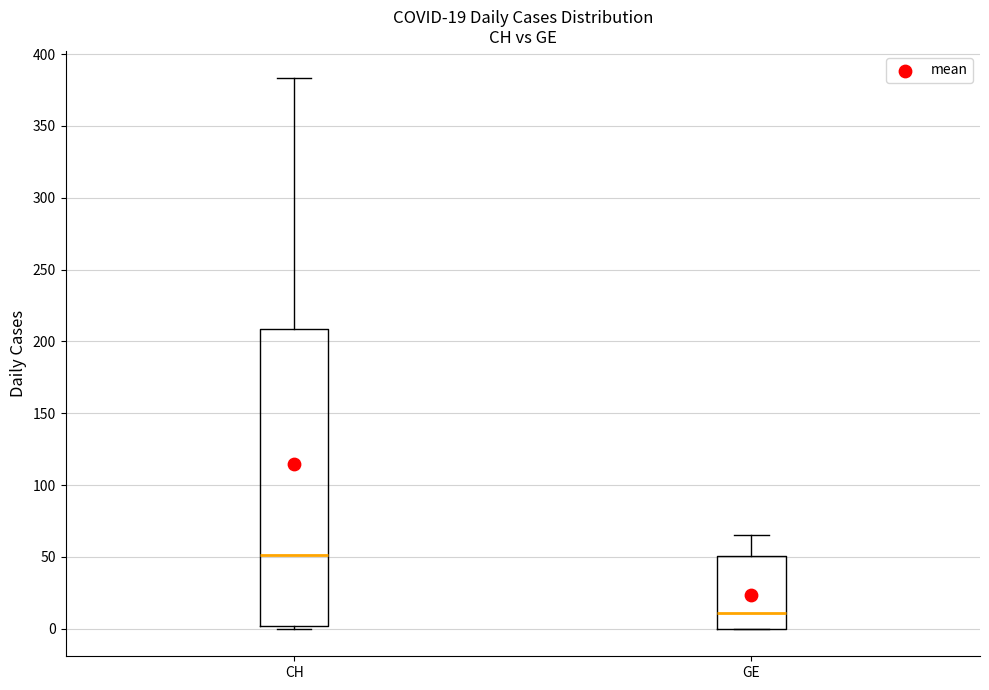

Which box's median line is the highest?

CH